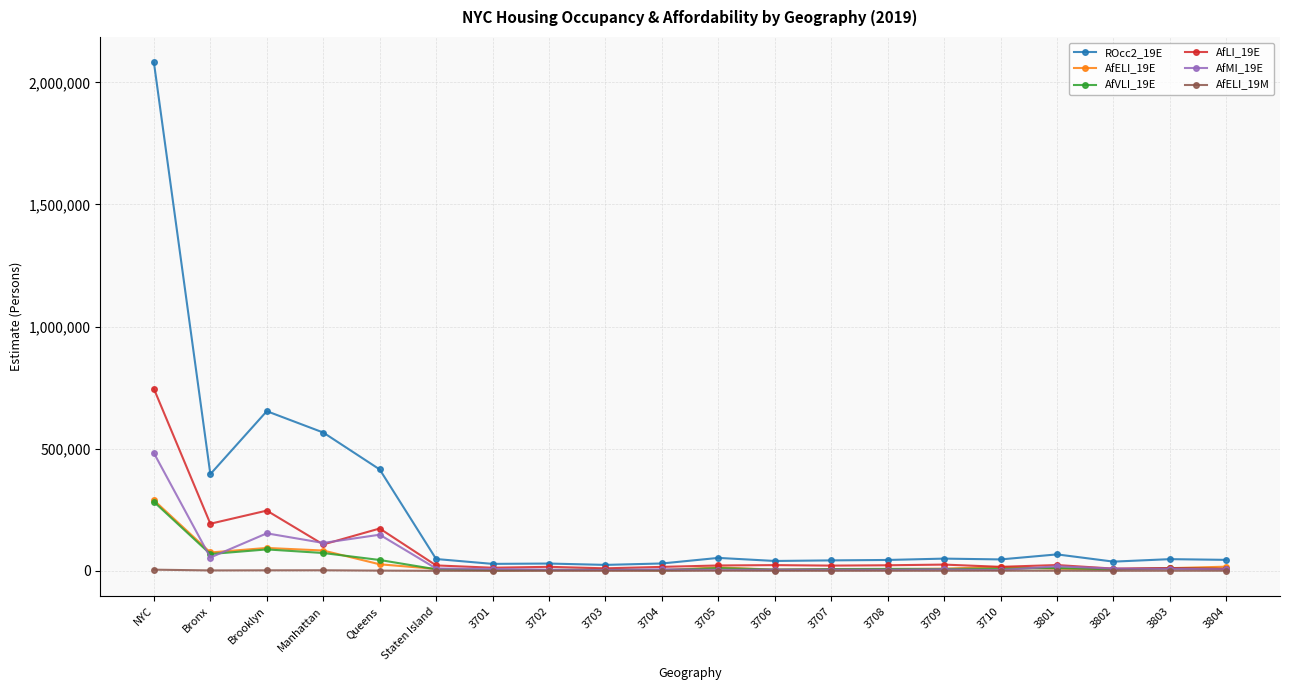

Which series ends up on top after the final intersection of AfMI_19E and AfVLI_19E?

AfVLI_19E